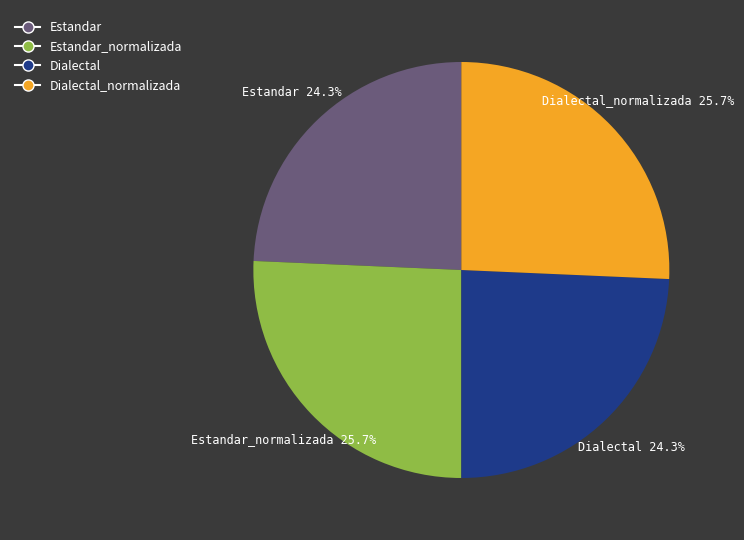

What percentage is NOT represented by Dialectal_normalizada?

74.3%